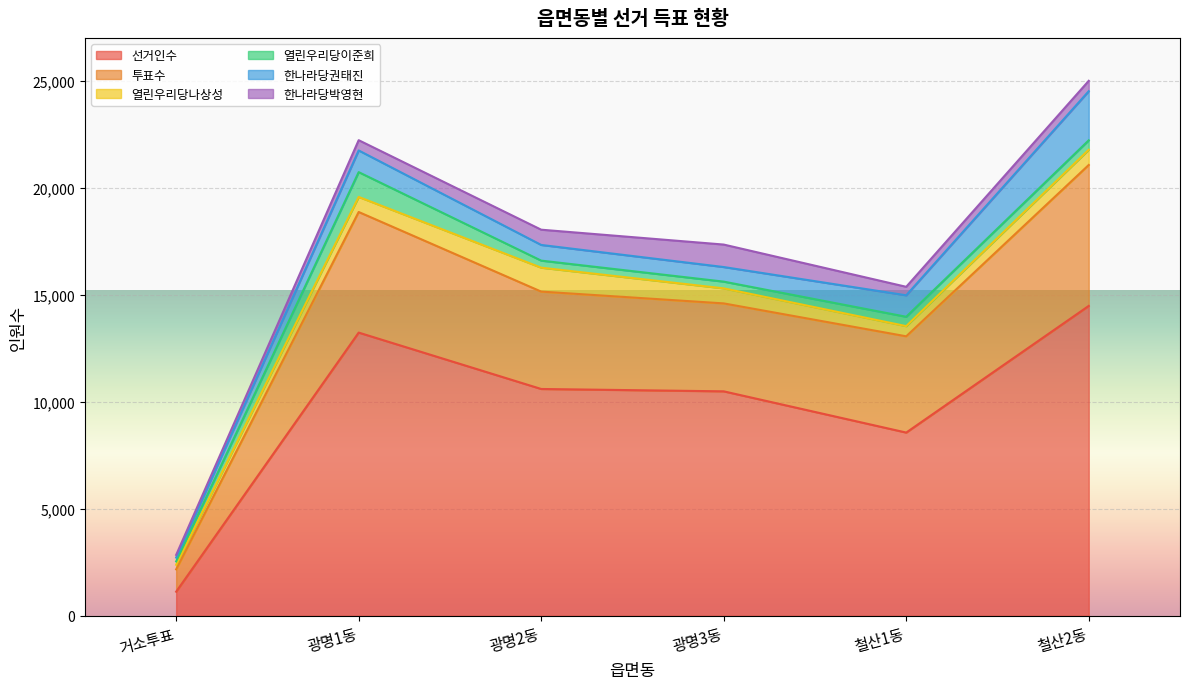

How many interior local peaks does the 한나라당박영현 series have?

1